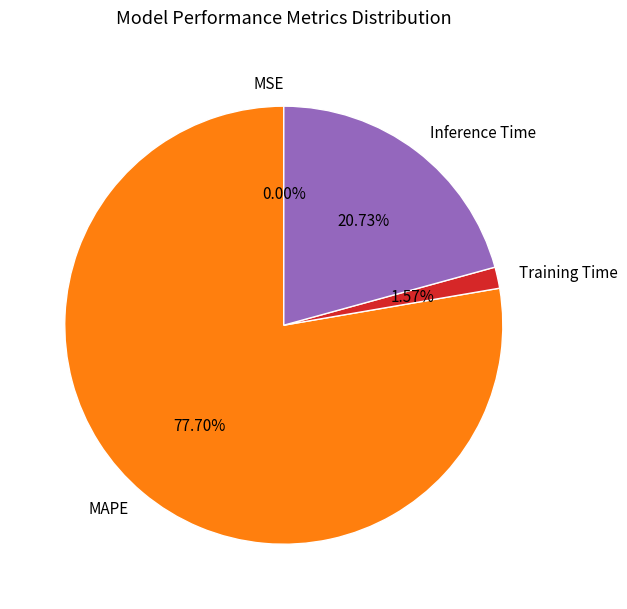

What is the majority slice?

MAPE